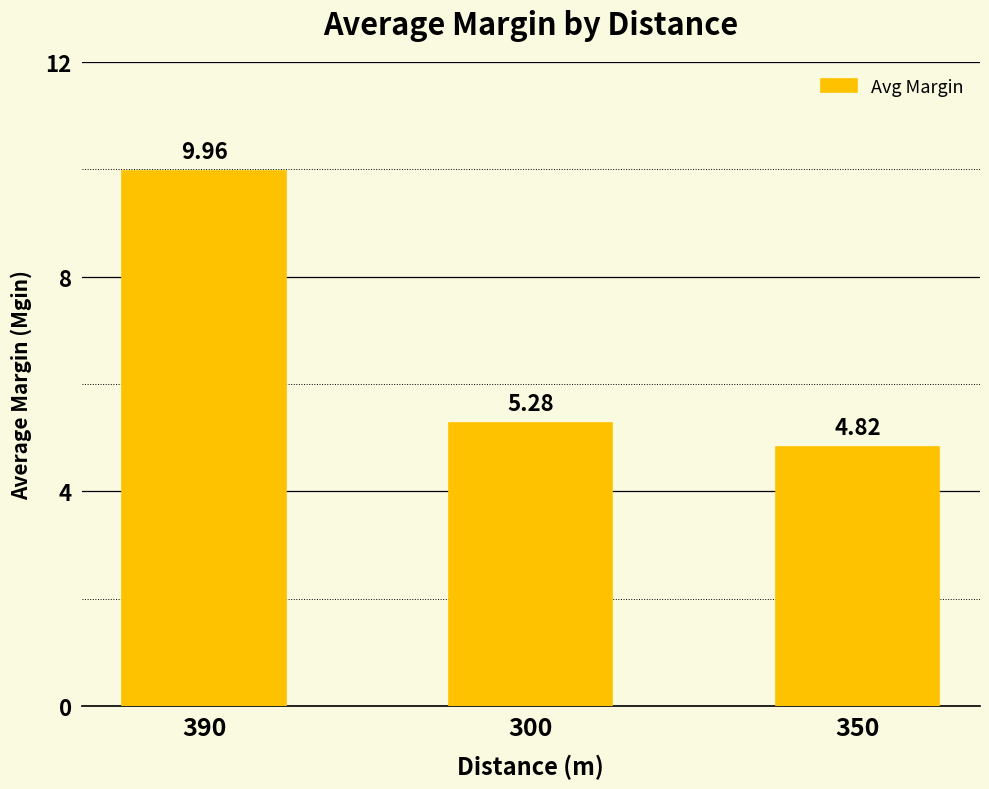

List the labels in order of value, largest first.

390, 300, 350